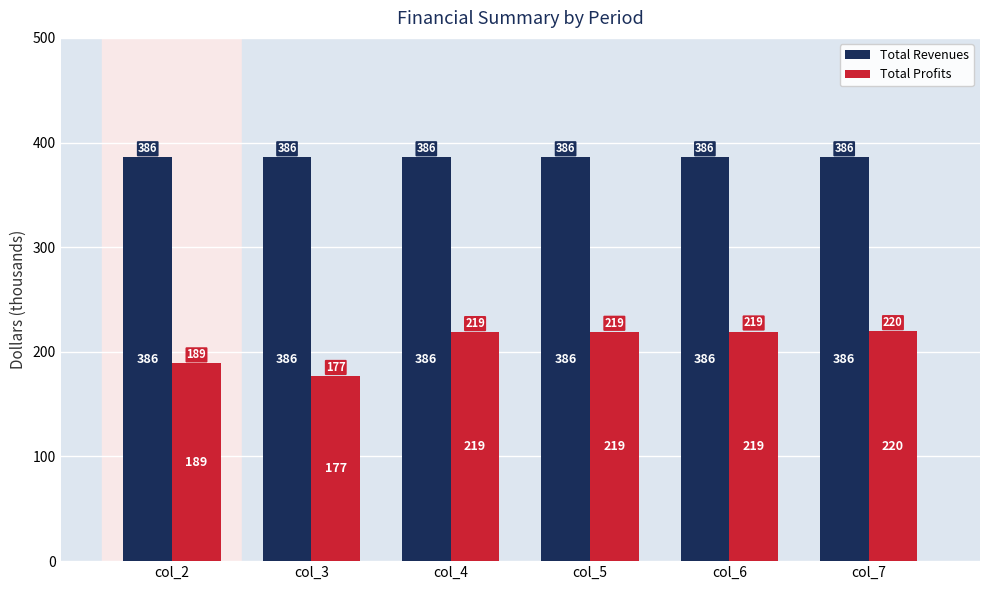

Read the Total Revenues value at col_6.

385.8